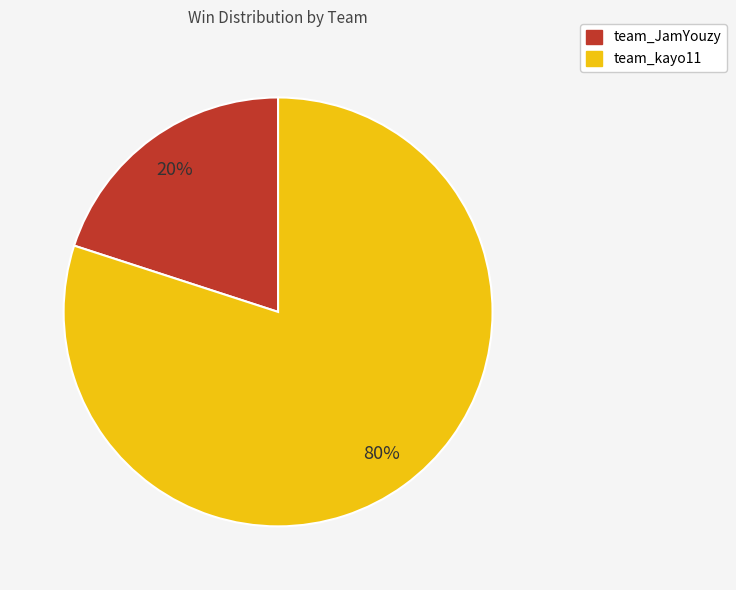

Rank the categories by value from highest to lowest.

team_kayo11, team_JamYouzy